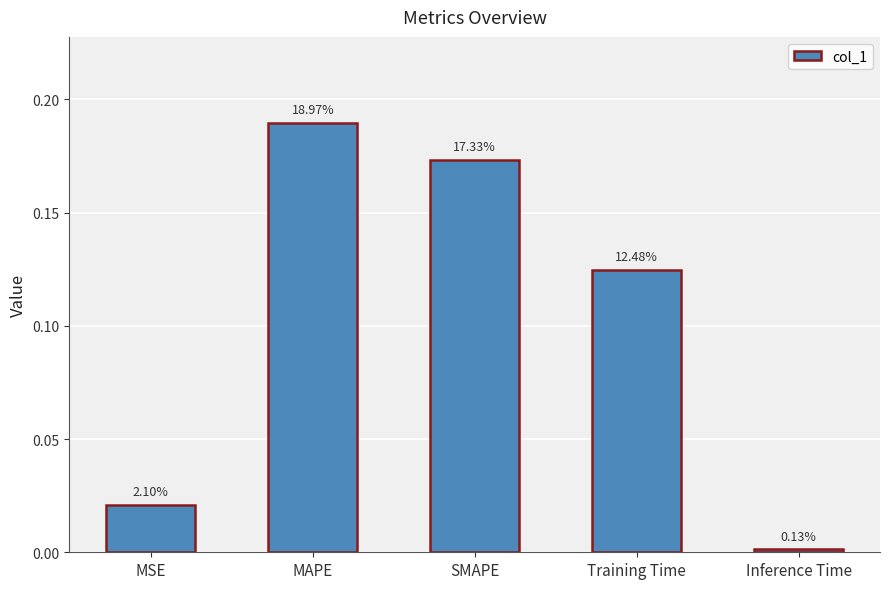

Which has a higher value, MSE or SMAPE?

SMAPE